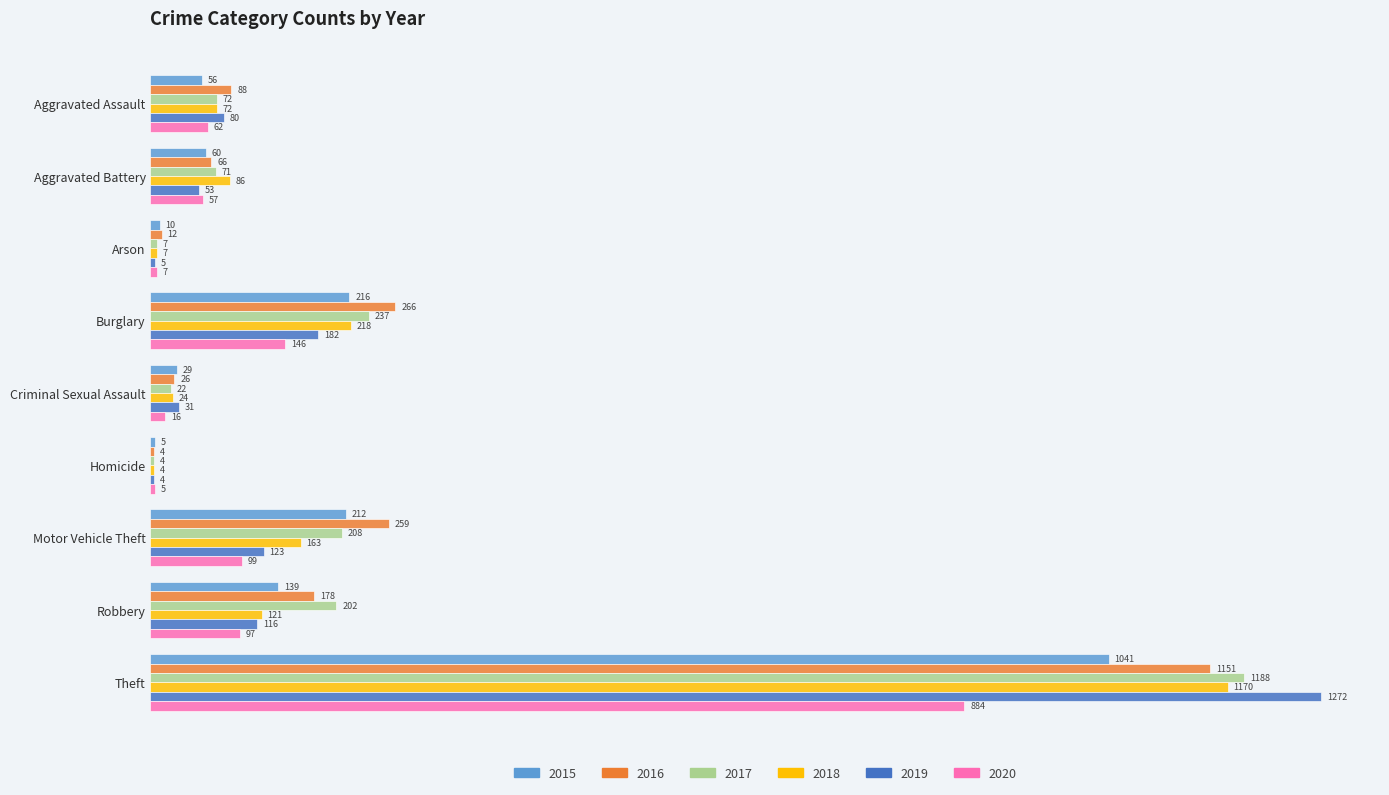

What is the sum of all 2019 values?

1866